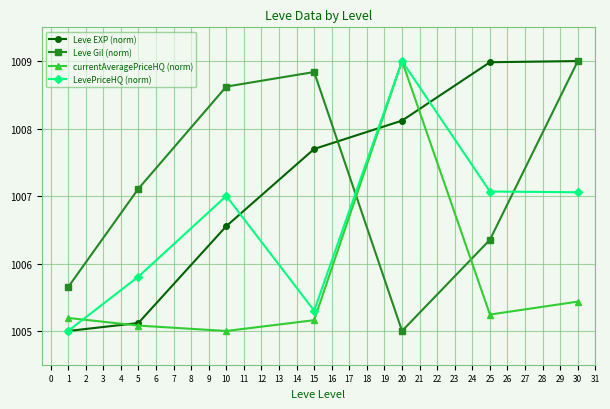

Count the number of data series in this chart.

4